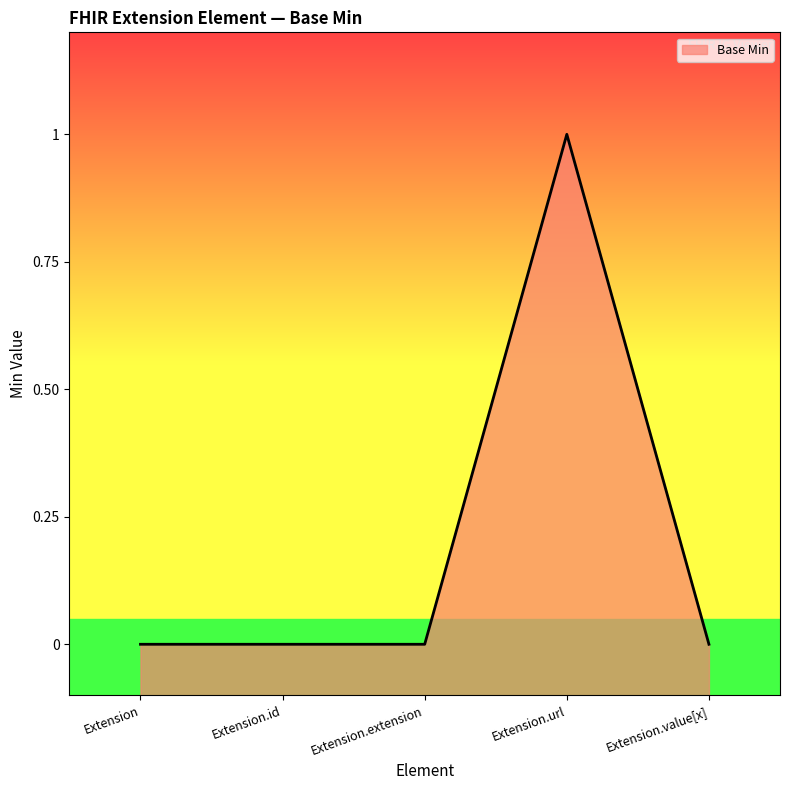

Reading left to right, extract all data points from this chart.

Extension=0	Extension.id=0	Extension.extension=0	Extension.url=1	Extension.value[x]=0